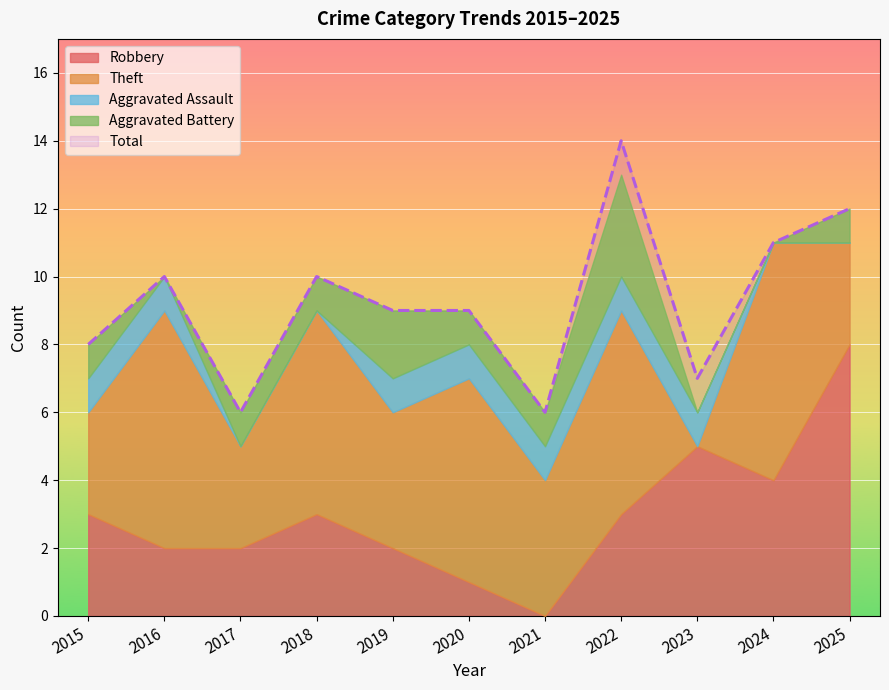

Rank the series by their maximum value, from lowest to highest.

Aggravated Assault, Aggravated Battery, Theft, Robbery, Total